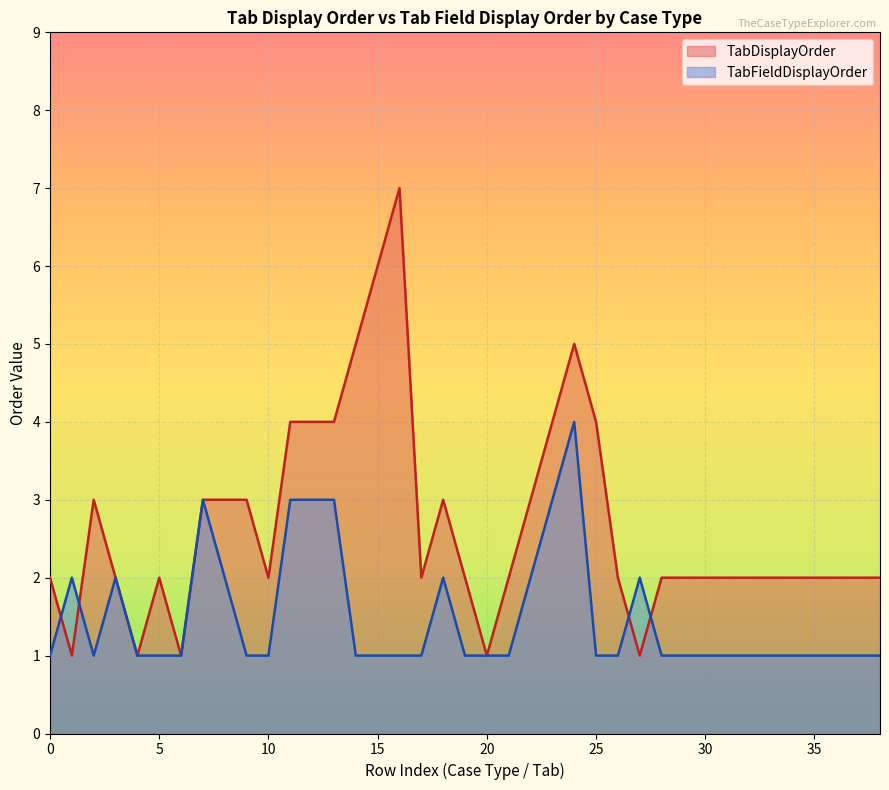

How many lines are shown in the chart?

2